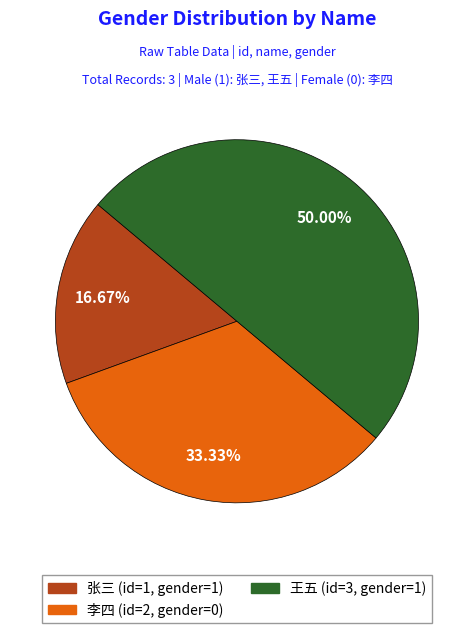

True or false: 王五 accounts for 50% of the total.

True